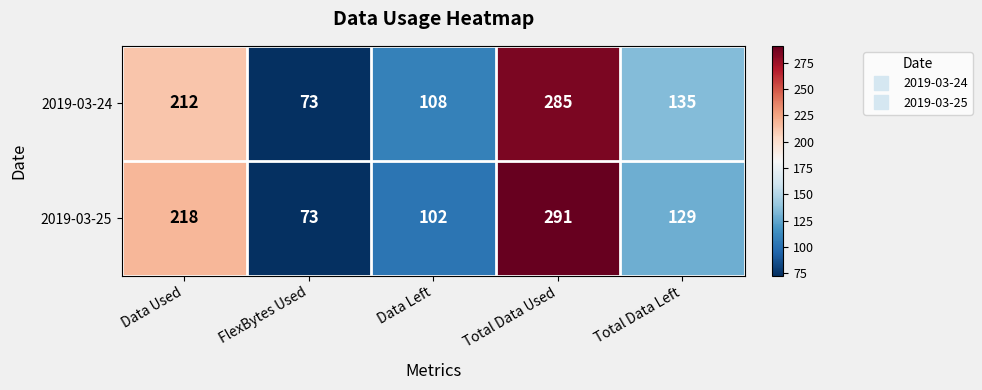

How many categories are shown in the chart?

5